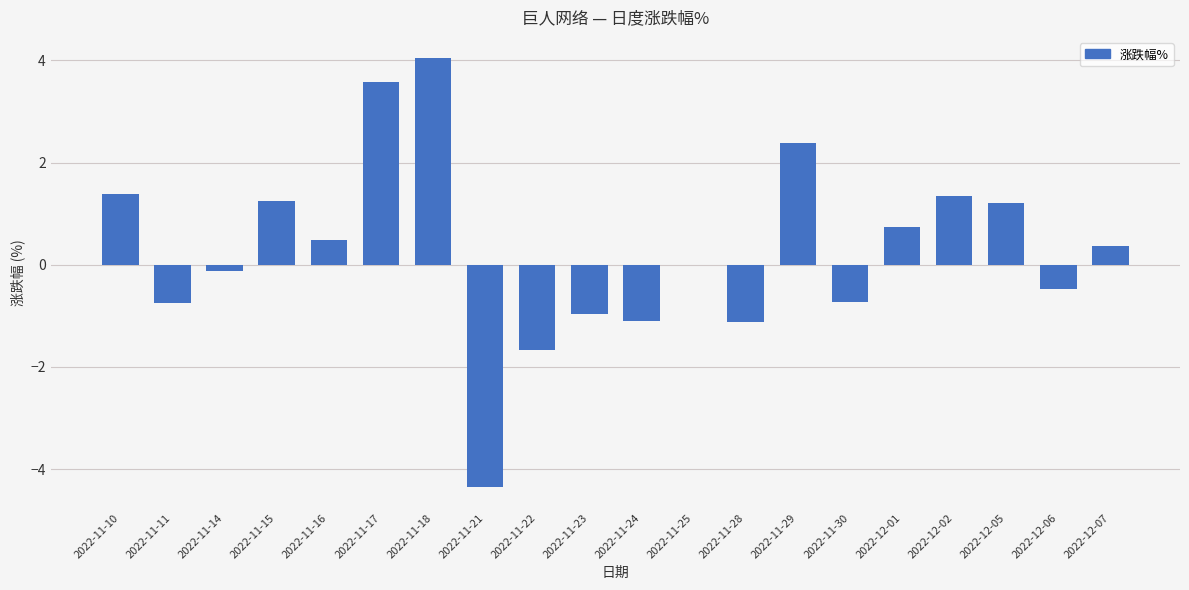

At which label is the value closest to 0?

2022-11-25